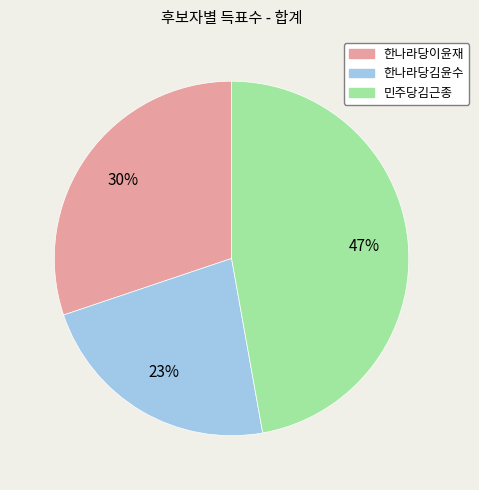

Is there a majority slice in this chart?

No